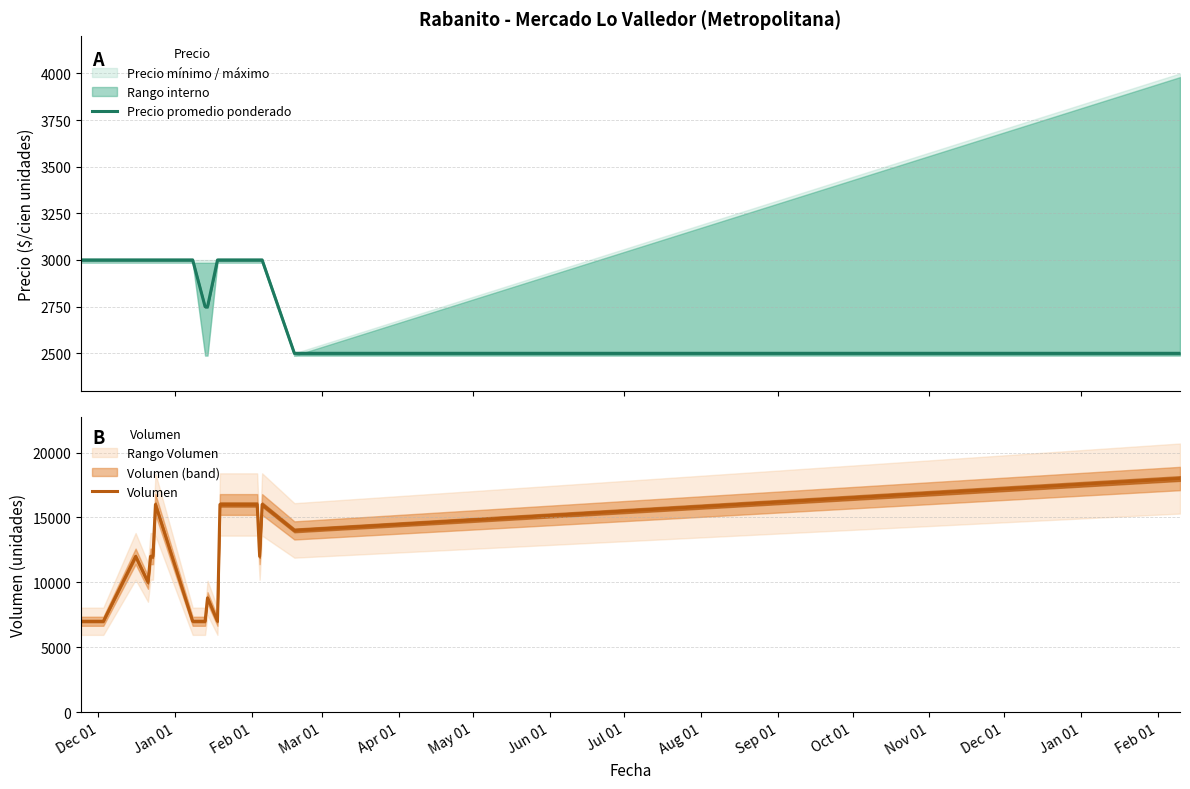

What is the value of the Volumen point at the 5th from the left?

7000